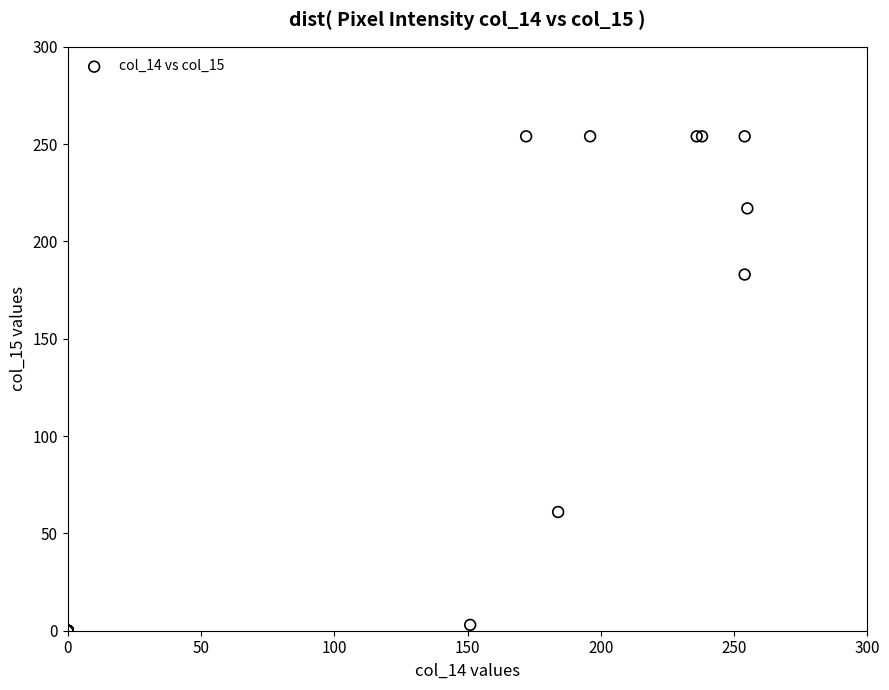

What Y value in the scatter plot is closest to 127?

183